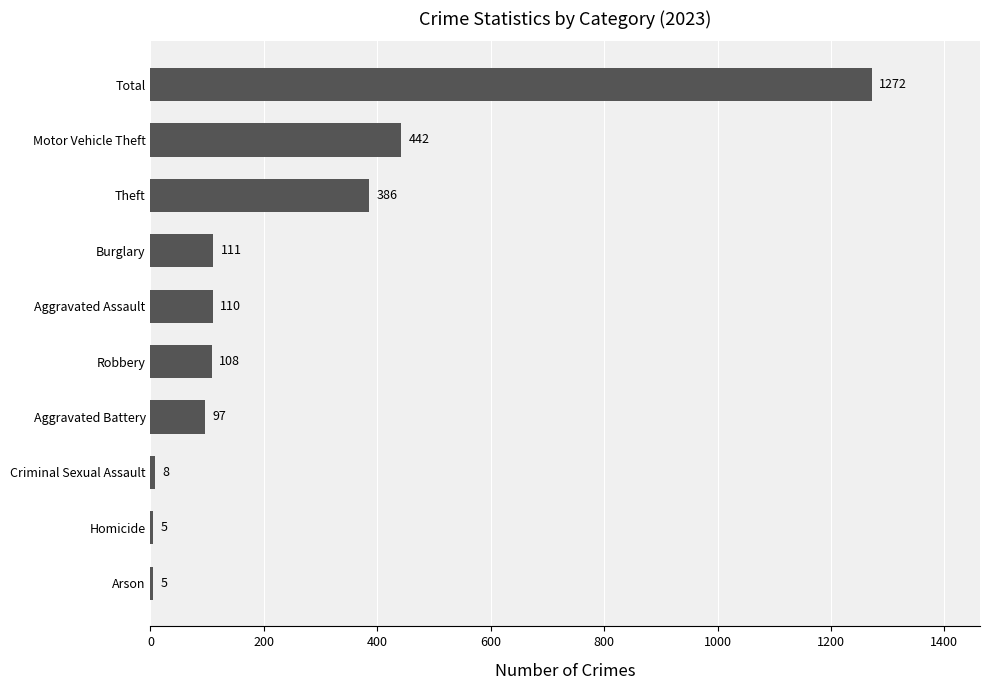

Are the bars horizontal?

Yes